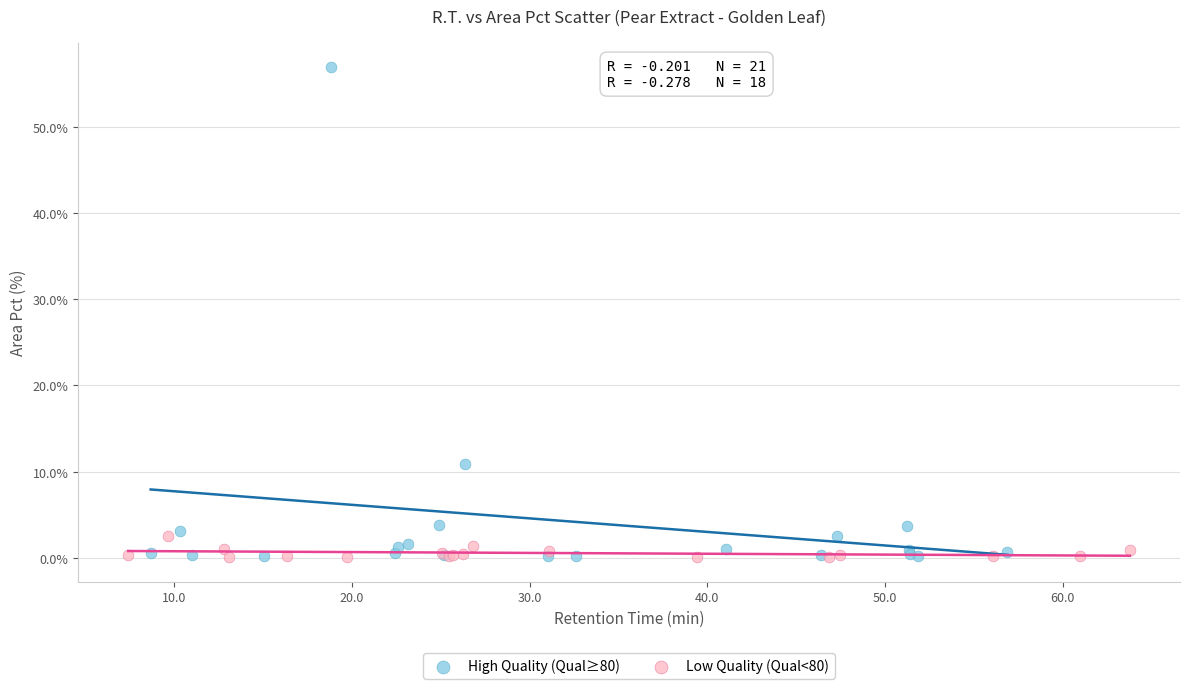

Which series has the widest spread of Y values?

High Quality (Qual≥80)